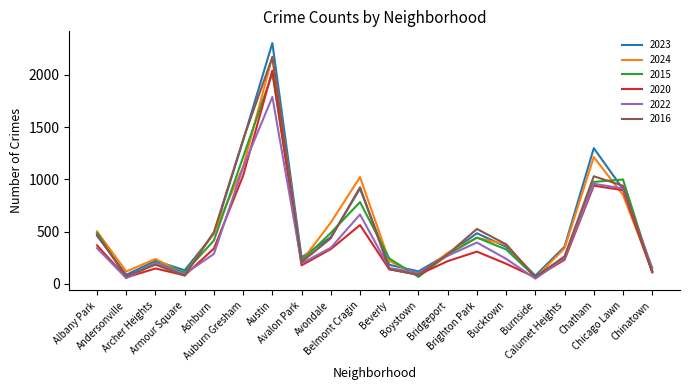

True or false: 2016 has more than 1 points higher than both neighbors.

True